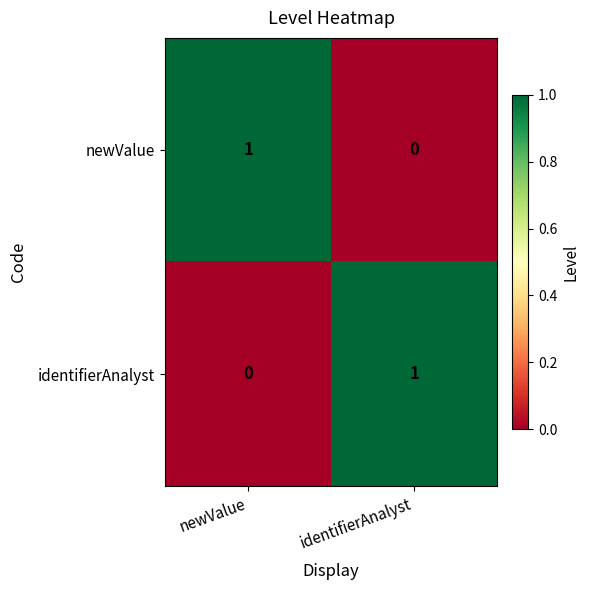

Reading left to right, extract all data points from this chart.

newValue: 1	0
identifierAnalyst: 0	1